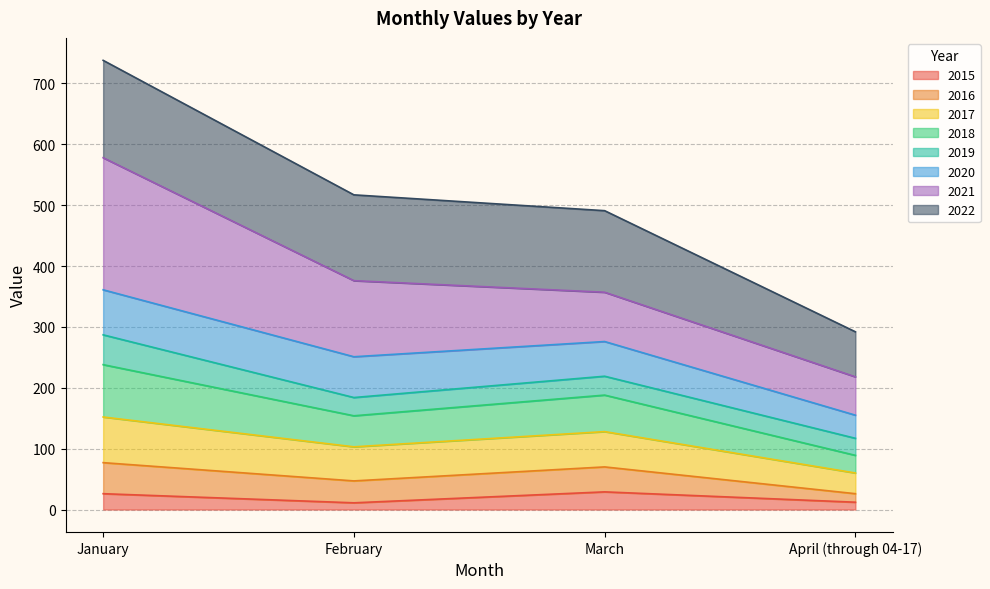

What is the total value across all series at March?

491